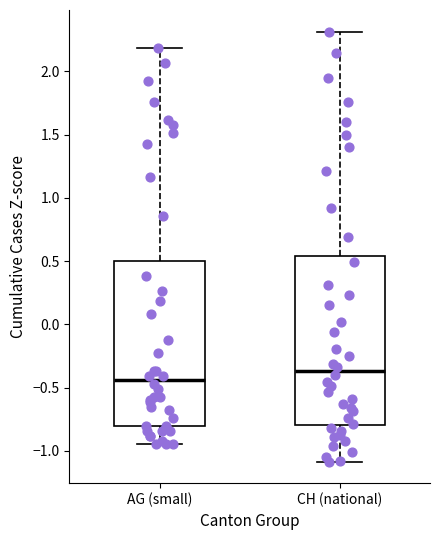

Reading left to right, transcribe this box plot: for each box, give where its median line is, the range the box spans, and where its two whiskers end, as read against the y-axis. The values are not printed on the chart, so give them approximately, as read against the axis.

AG (small): median -0.45, box -0.80 to 0.50, whiskers -0.95 to 2.20
CH (national): median -0.35, box -0.80 to 0.55, whiskers -1.10 to 2.30